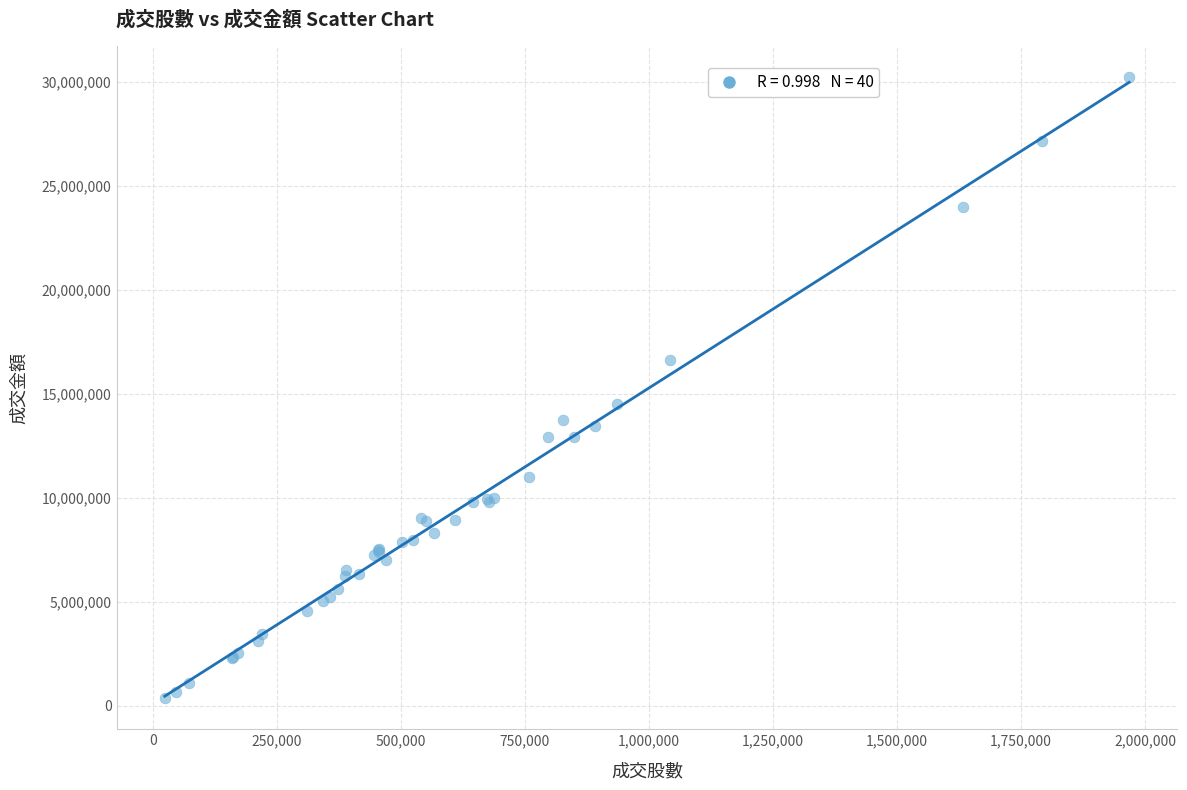

What Y value in the scatter plot is closest to 15289685?

14510450